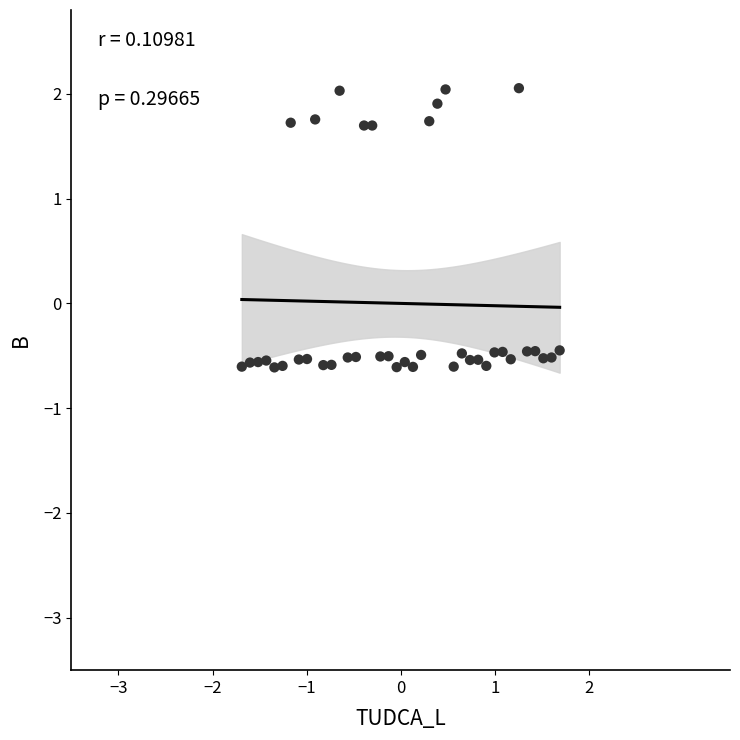

What is the range of Y values (max minus min)?

2.7